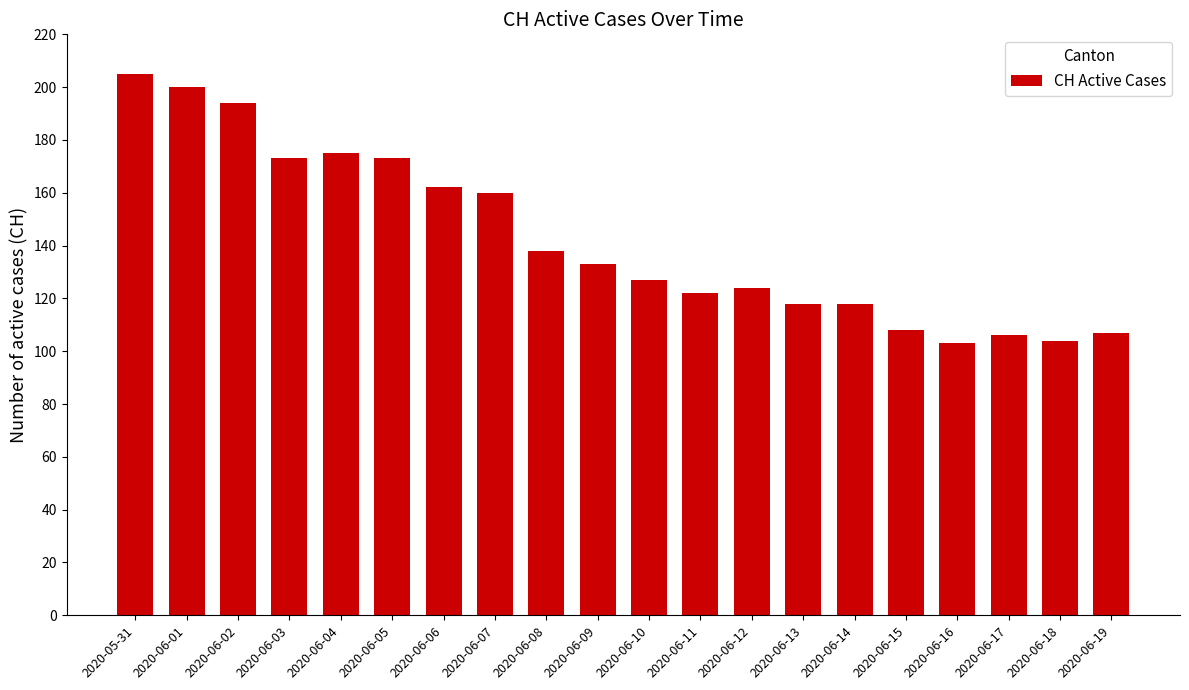

At which label is the value closest to 154?

2020-06-07